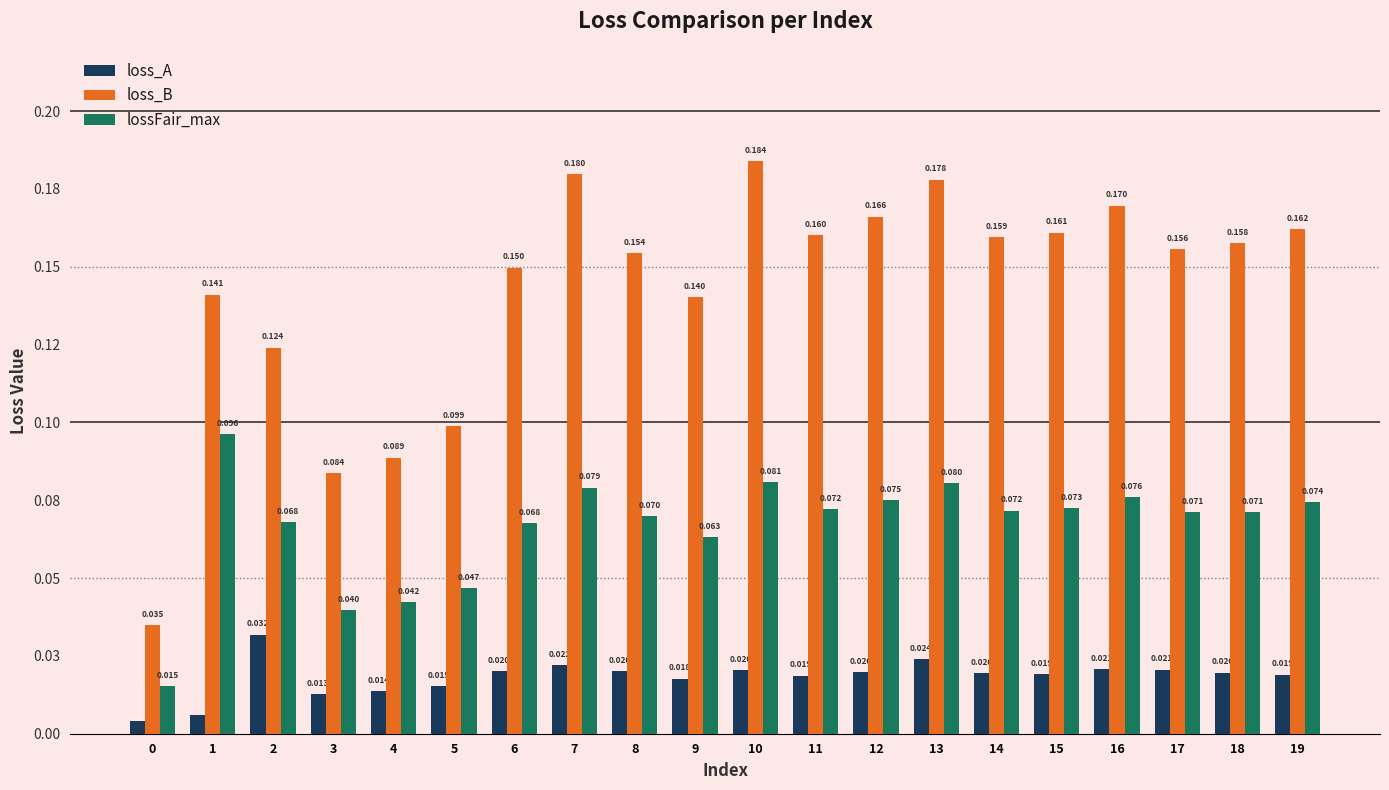

What are all the series names shown in the legend?

loss_A, loss_B, lossFair_max